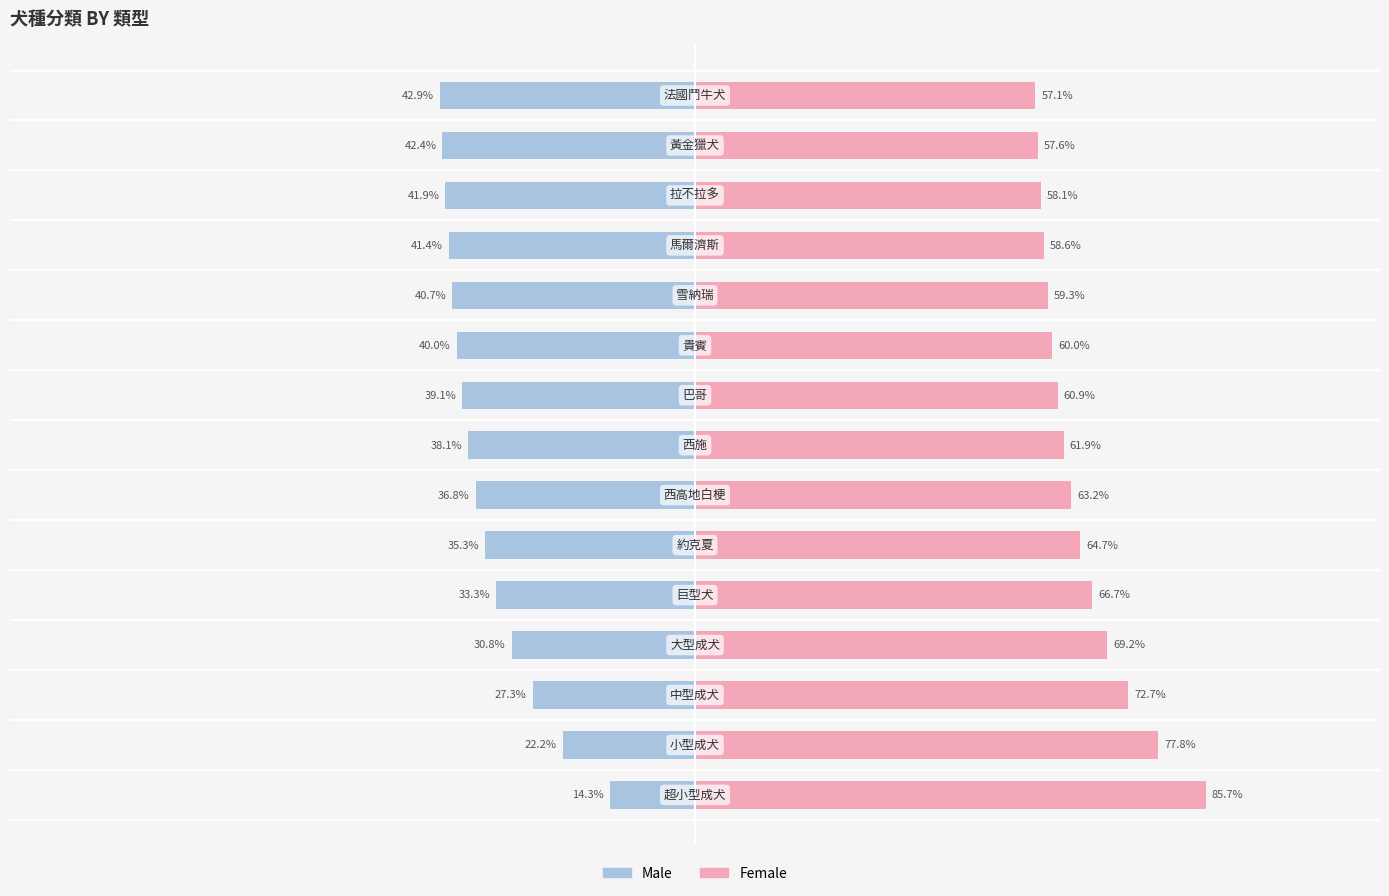

Is the value of Male at 11 greater than the value of Female at 6?

No